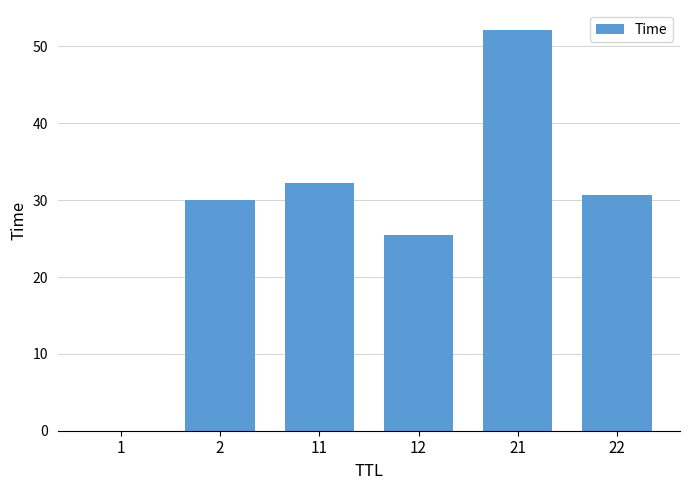

What is the greatest value displayed?

52.1